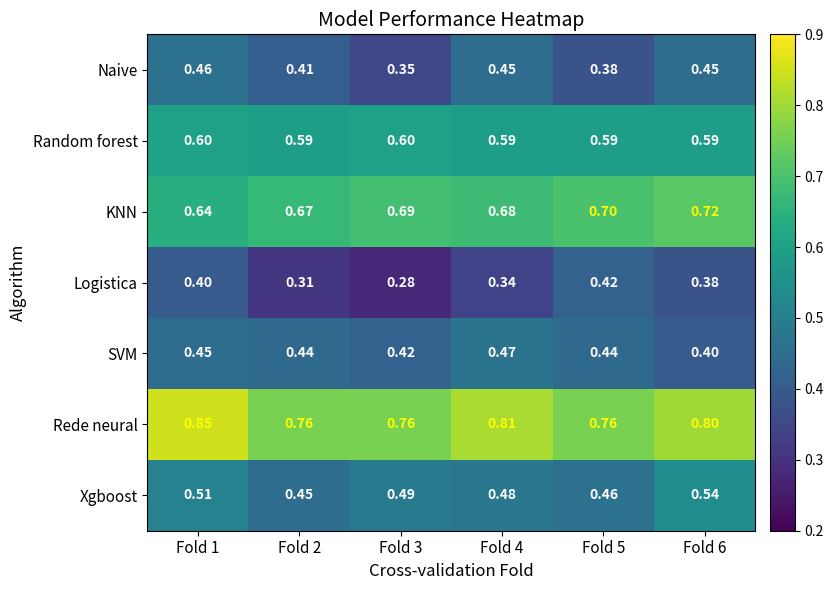

Which series has the widest spread of values?

Logistica